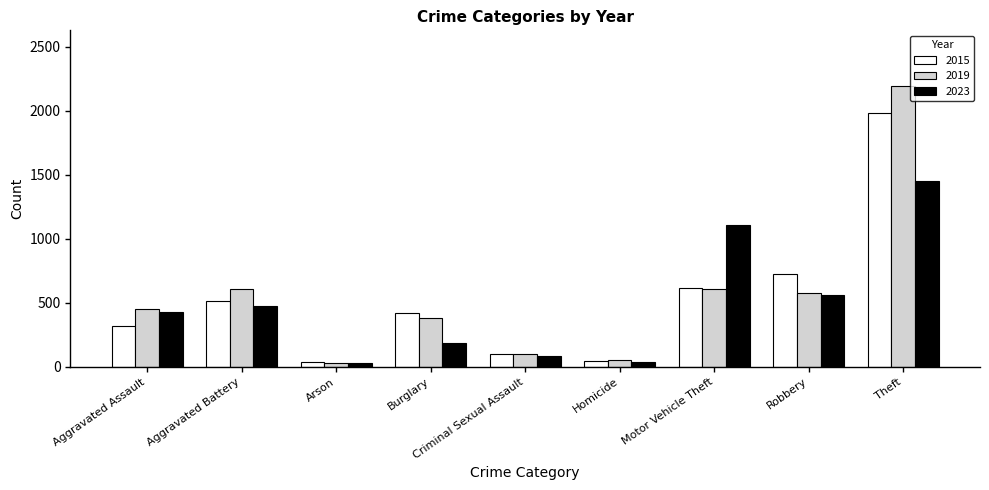

The value of 2023 at Motor Vehicle Theft is 1107. True or false?

True